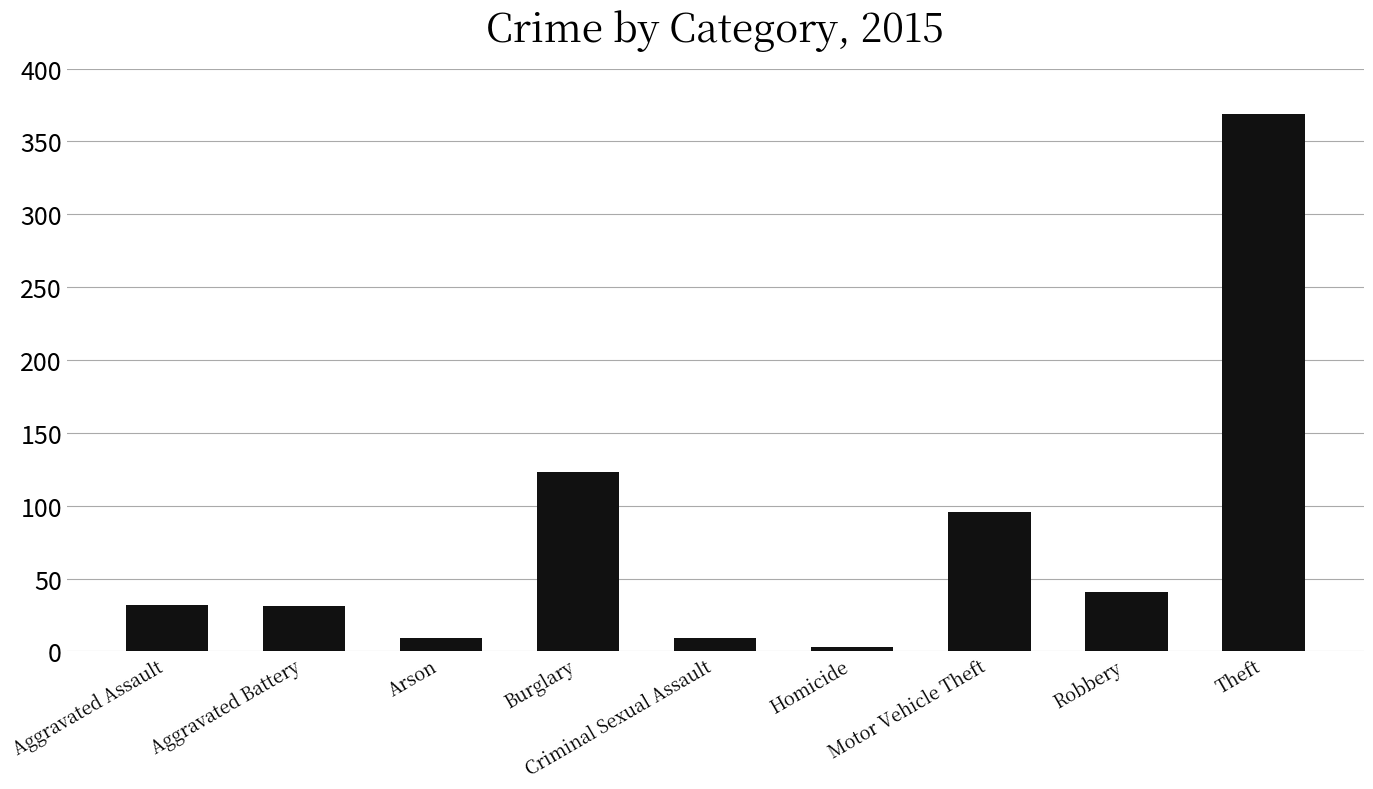

True or false: the data shows 173 at Burglary.

False